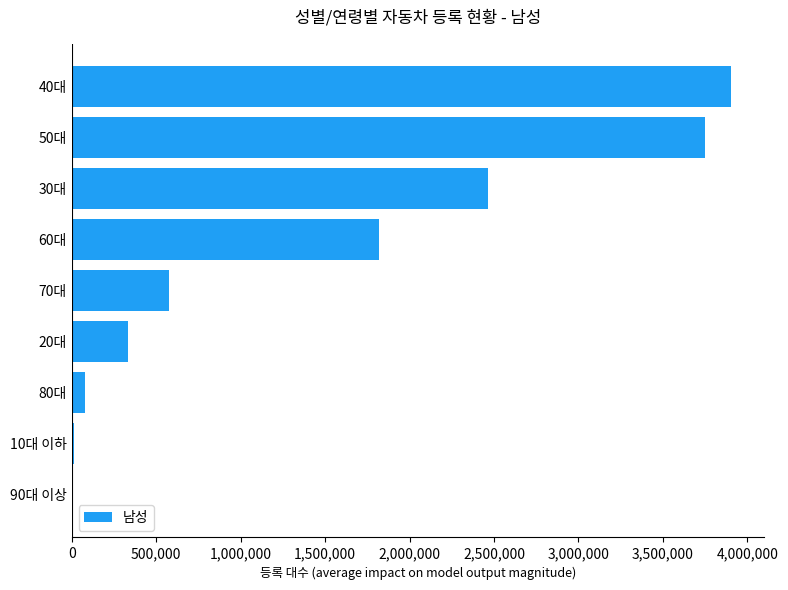

Which has a higher value, 40대 or 60대?

40대